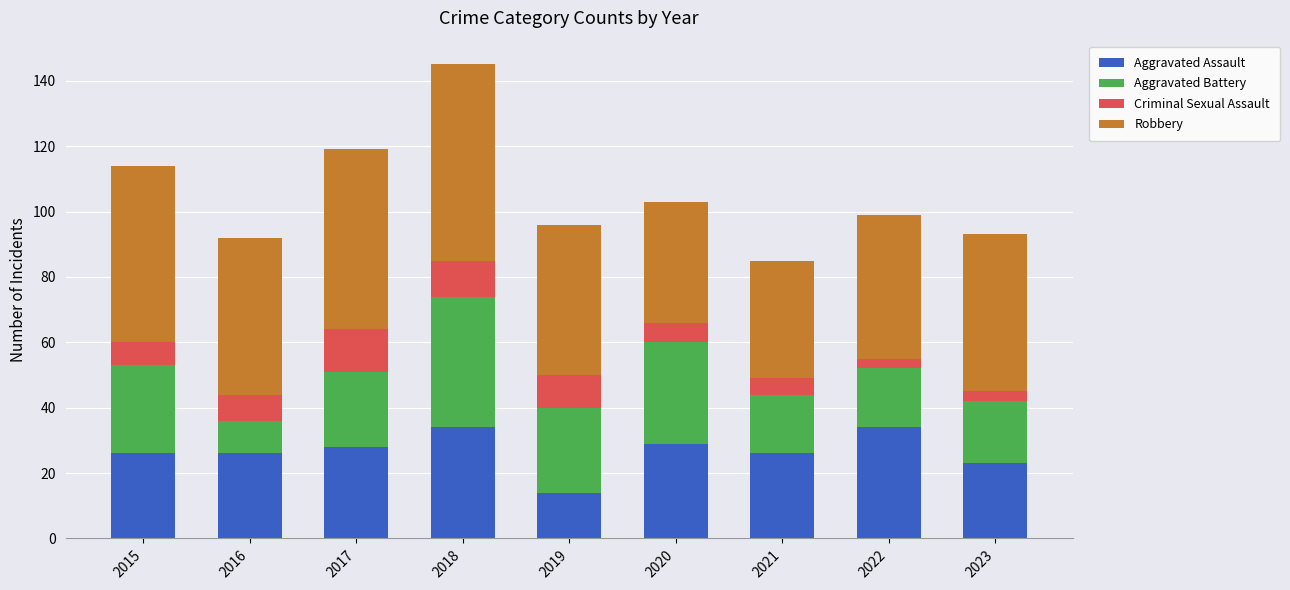

What is the lowest value of the Aggravated Assault series?

14